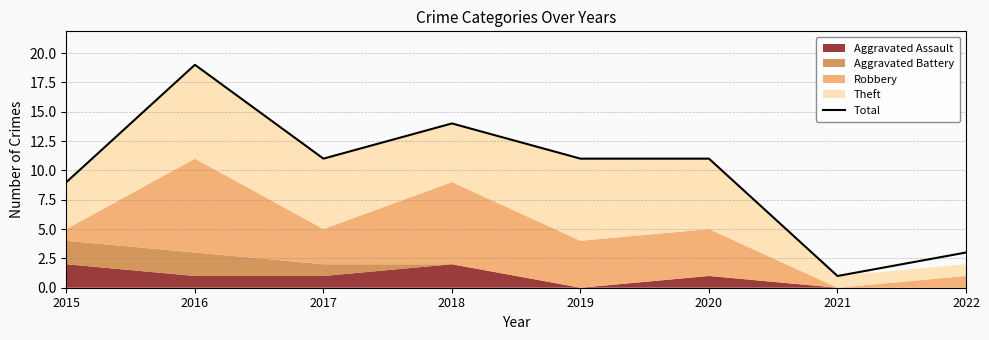

How many values are between 9 and 14?

5